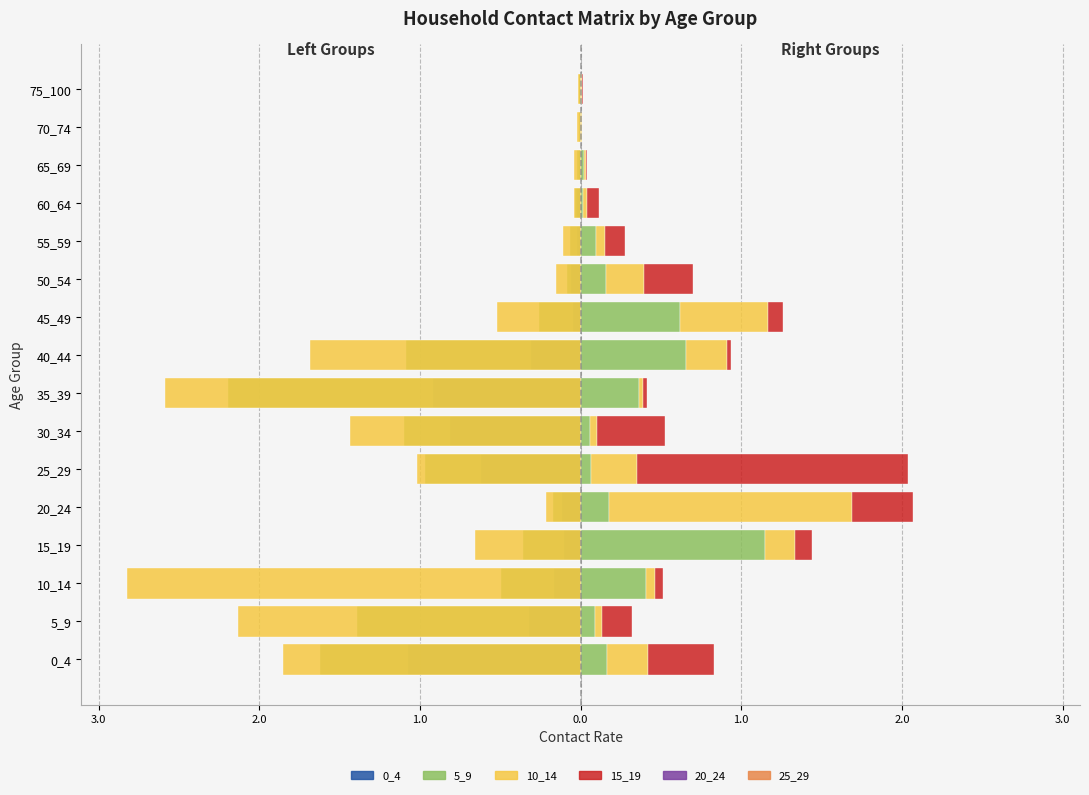

Reading right to left, transcribe all the data shown in this chart.

0_4: -0.0	-0.0	-0.0	-0.0	-0.0	-0.1	-0.0	-0.3	-0.9	-0.8	-0.6	-0.1	-0.1	-0.2	-0.3	-1.1
5_9: -0.0	-0.0	-0.0	-0.0	-0.1	-0.1	-0.3	-1.1	-2.2	-1.1	-1.0	-0.2	-0.4	-0.5	-1.4	-1.6
10_14: -0.0	-0.0	-0.0	-0.0	-0.1	-0.2	-0.5	-1.7	-2.6	-1.4	-1.0	-0.2	-0.7	-2.8	-2.1	-1.9
15_19: 0.0	0.0	0.0	0.0	0.1	0.2	0.6	0.7	0.4	0.1	0.1	0.2	1.1	0.4	0.1	0.2
20_24: 0.0	0.0	0.0	0.0	0.1	0.2	0.5	0.3	0.0	0.0	0.3	1.5	0.2	0.1	0.0	0.3
25_29: 0.0	0.0	0.0	0.1	0.1	0.3	0.1	0.0	0.0	0.4	1.7	0.4	0.1	0.1	0.2	0.4